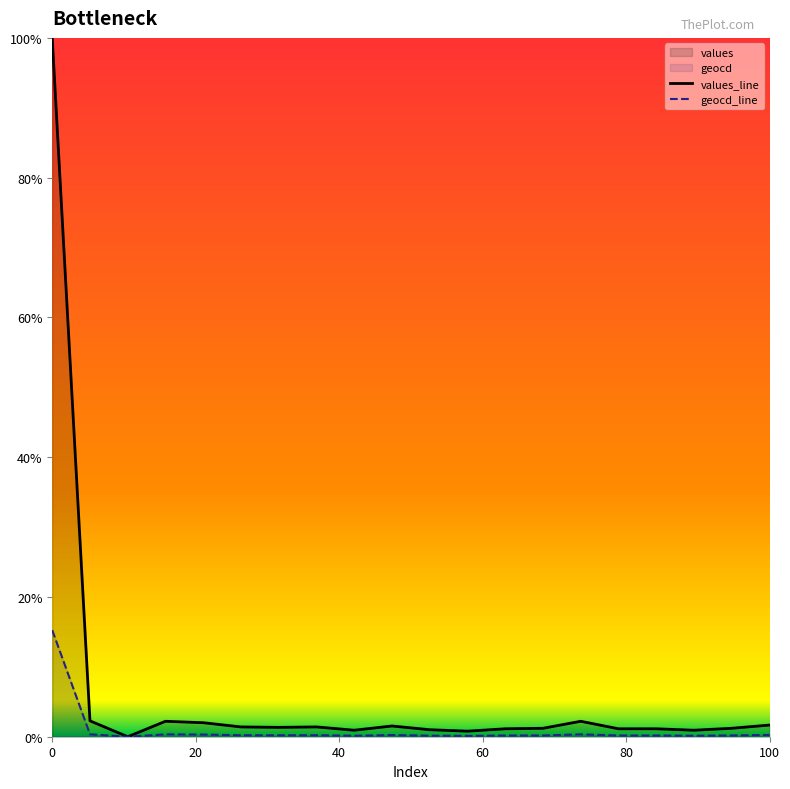

Rank the series by their average value, from highest to lowest.

values_line, geocd_line